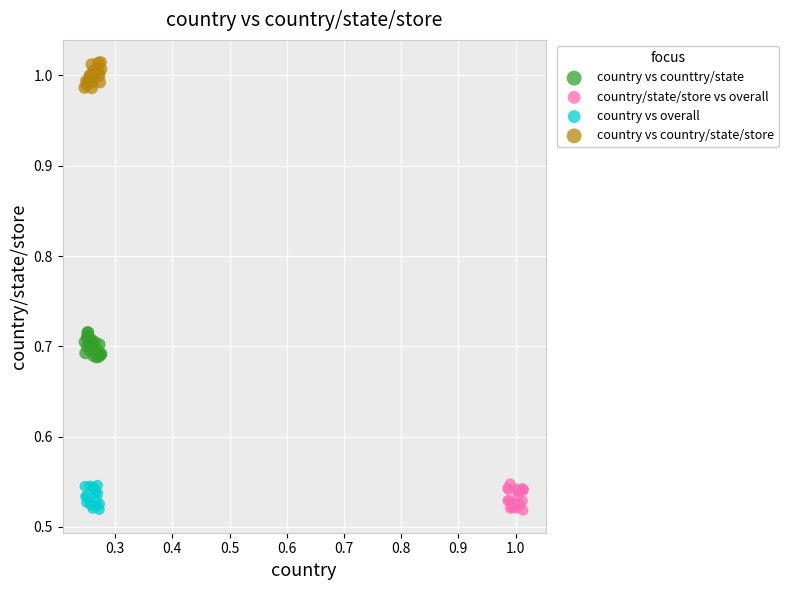

Which series reaches the maximum Y coordinate?

country vs country/state/store